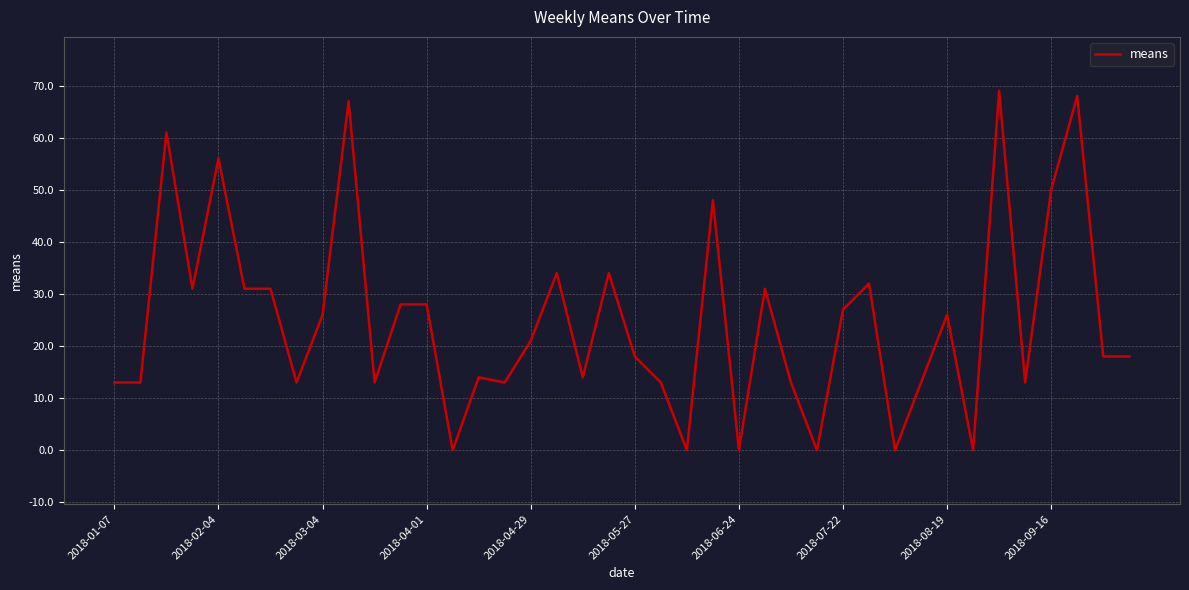

What is the difference between the maximum and minimum values?

69